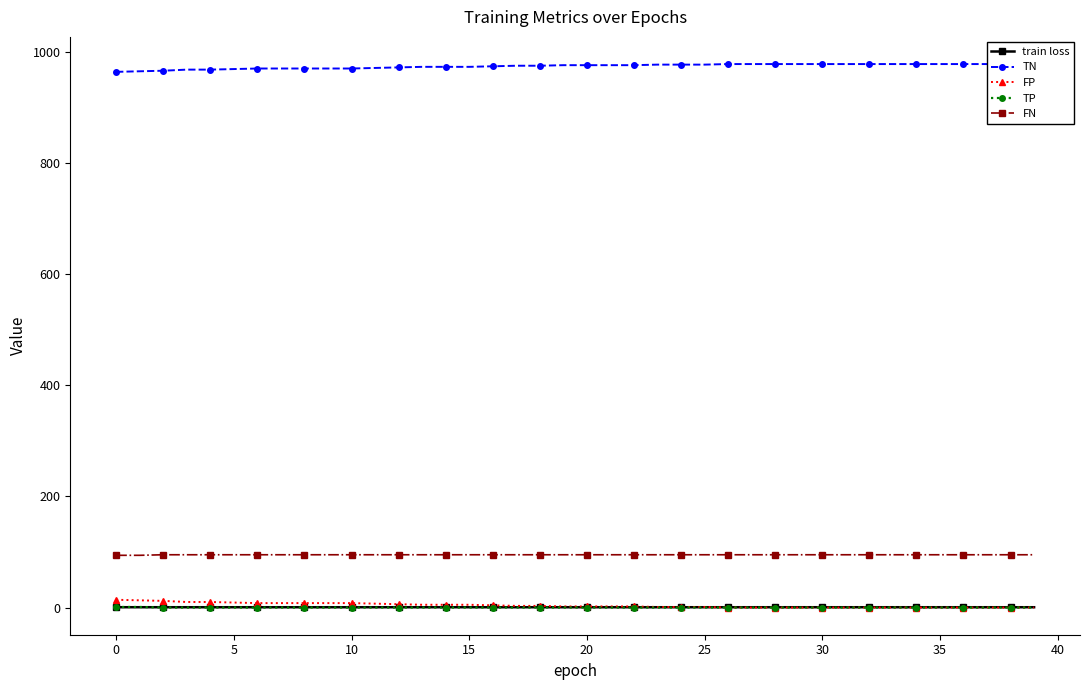

Is this an area chart (filled region under the line)?

No